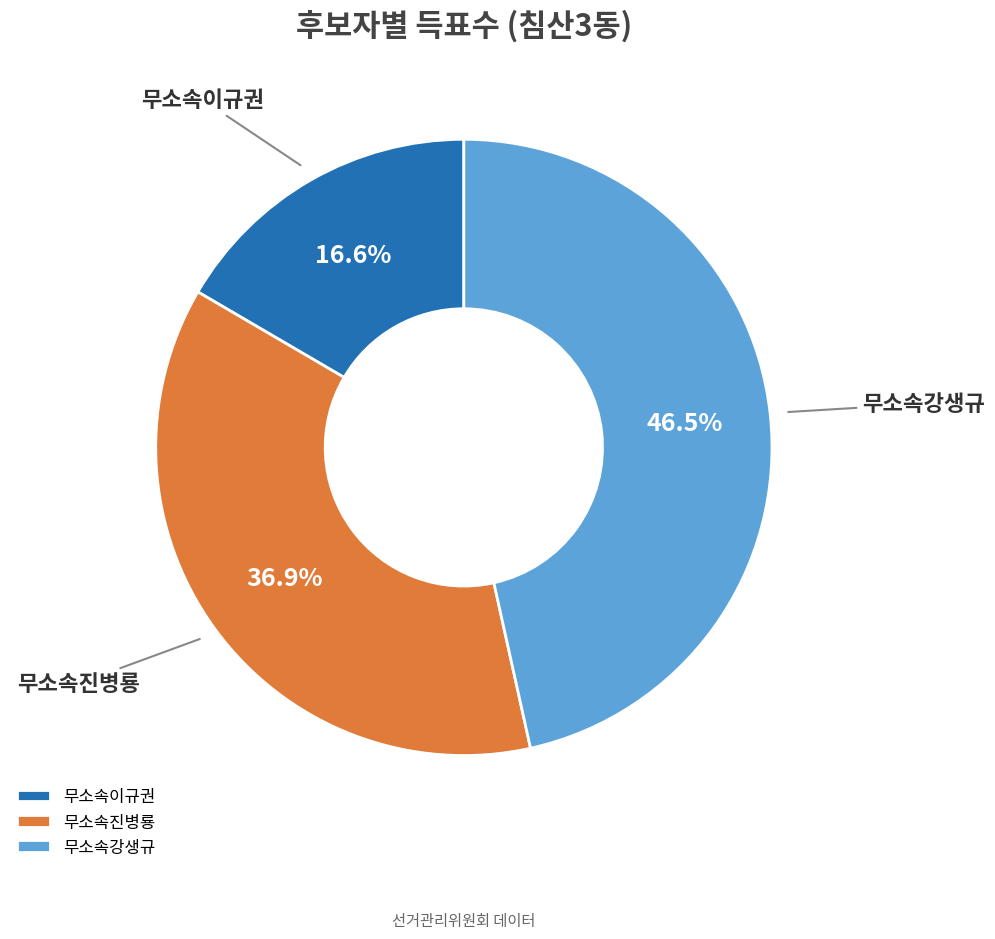

What percentage is the 무소속진병룡 slice, to the nearest percent?

37%